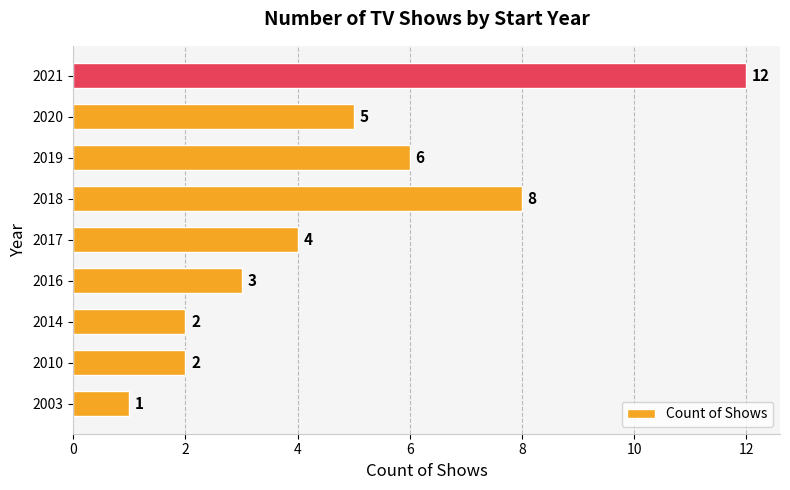

What is the difference between the values at 2021 and 2020?

7